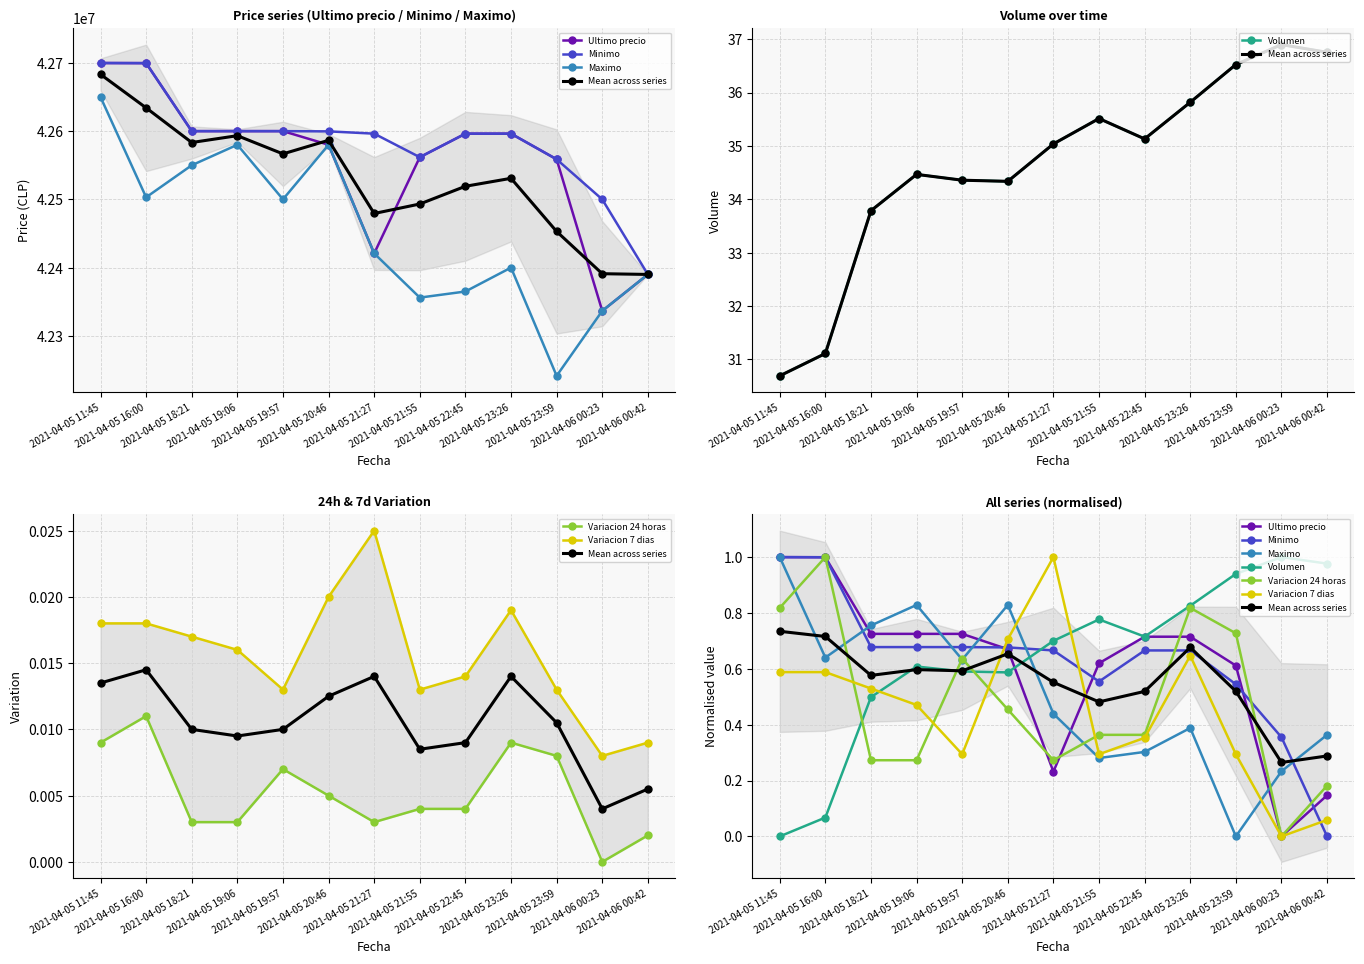

How many data points in Maximo are above 42420811?

6